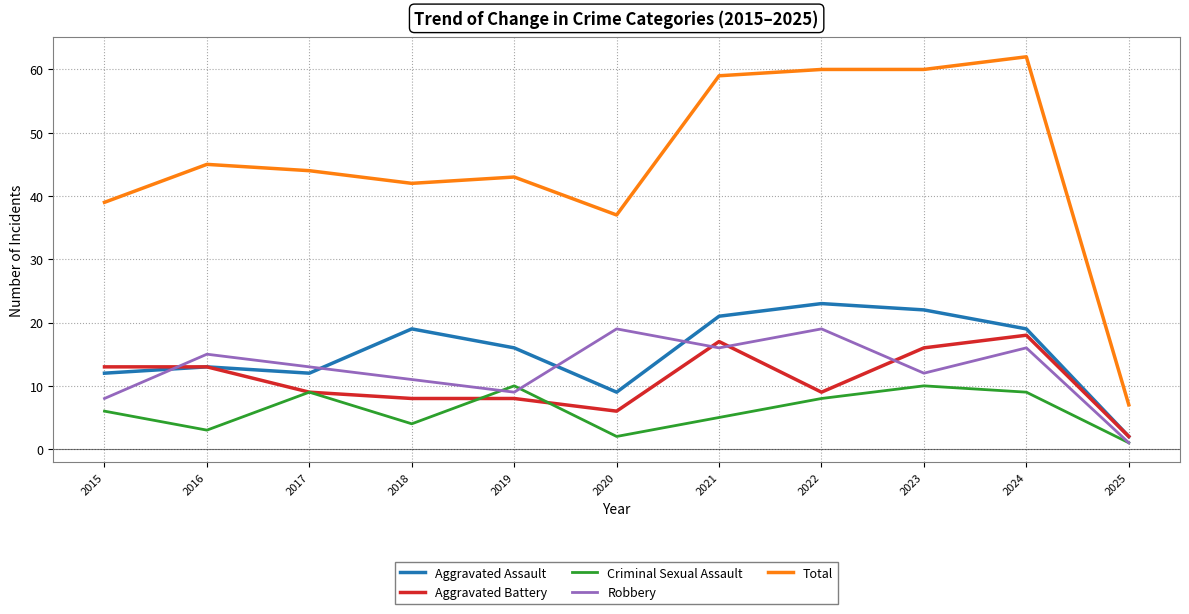

Does the chart have visible grid lines?

Yes